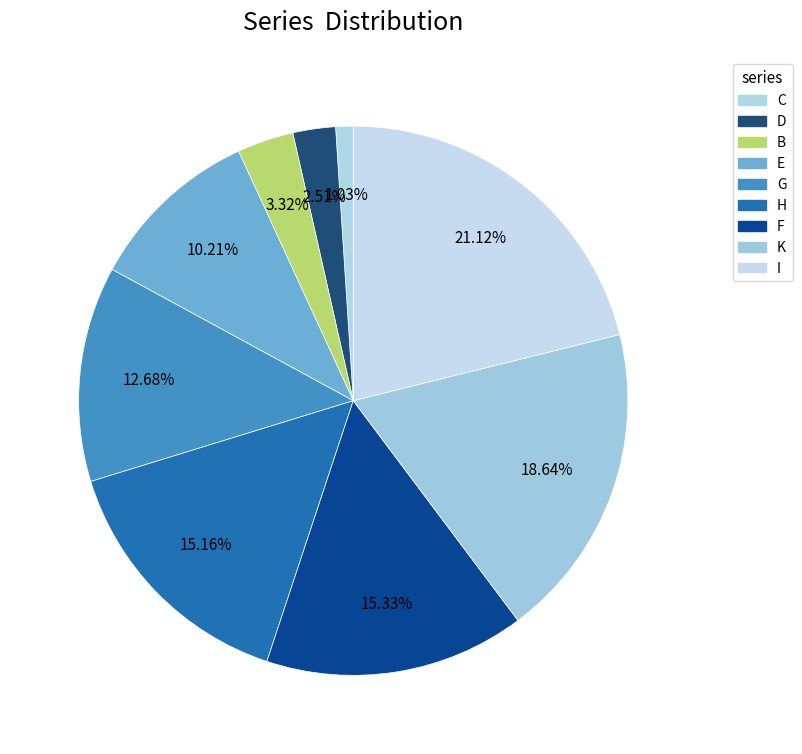

How many segments does this pie chart have?

9